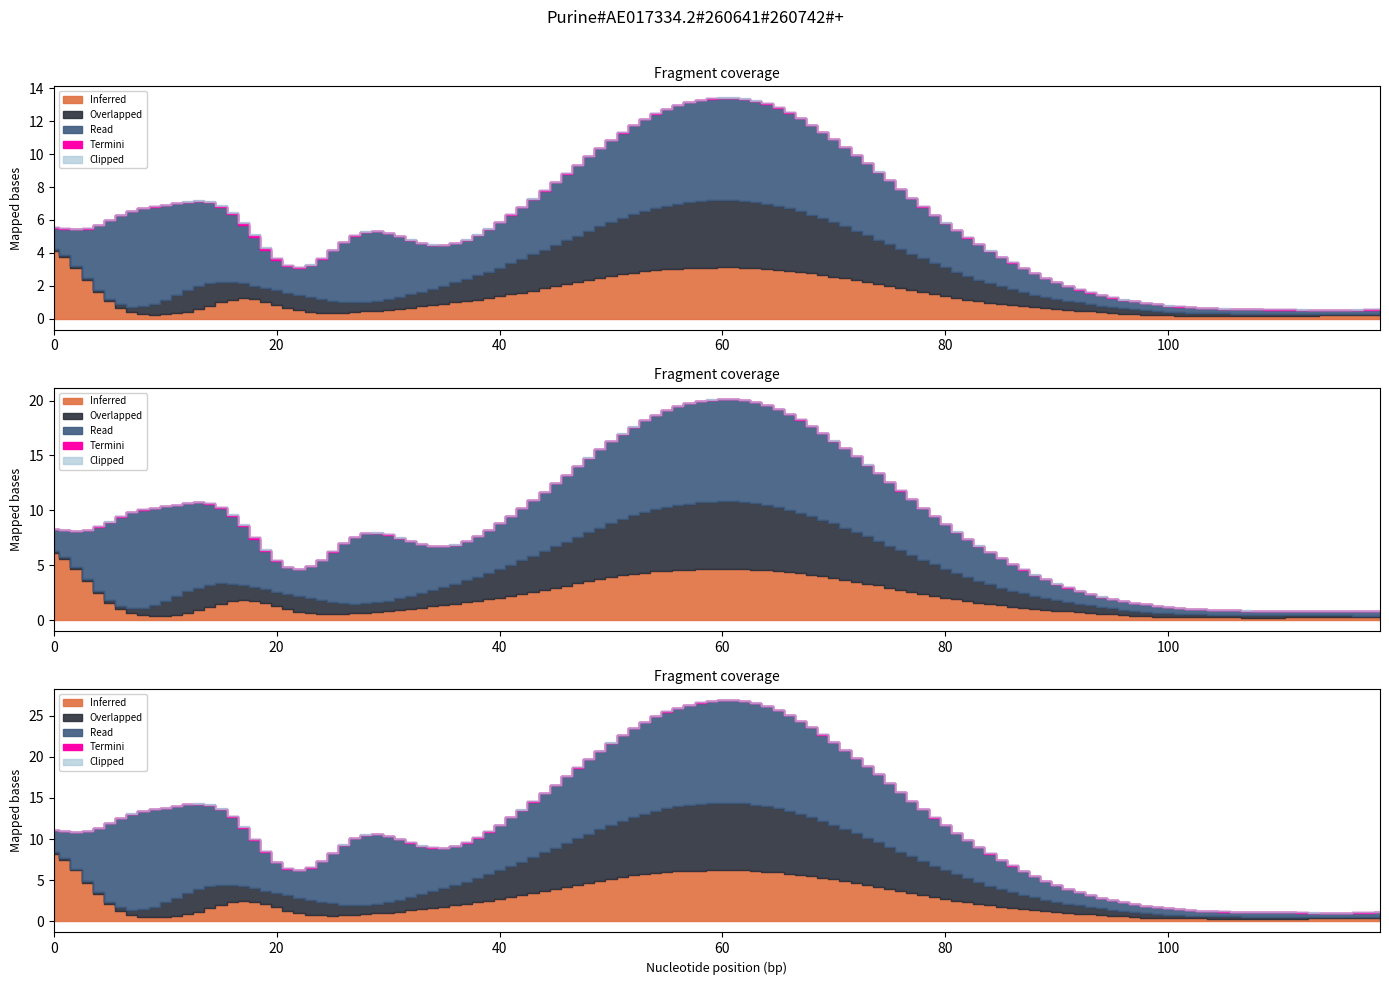

Between 15 and 7, which is larger?

15